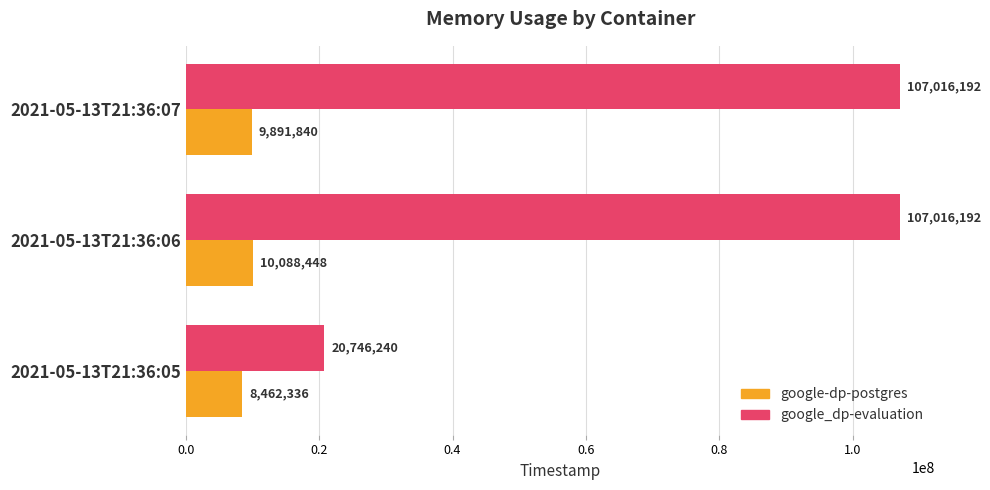

Which series has the largest range (max minus min)?

google_dp-evaluation